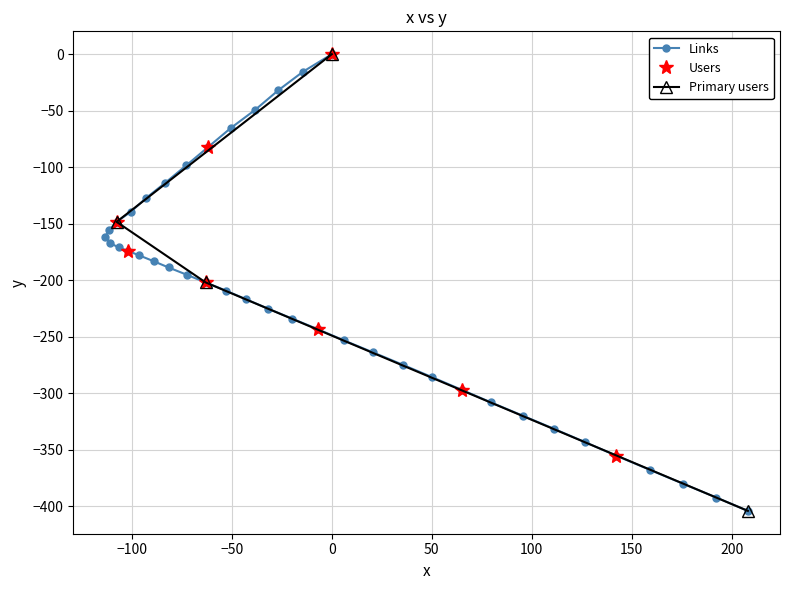

What is the value of the Links point at the 21st from the left?

-225.2